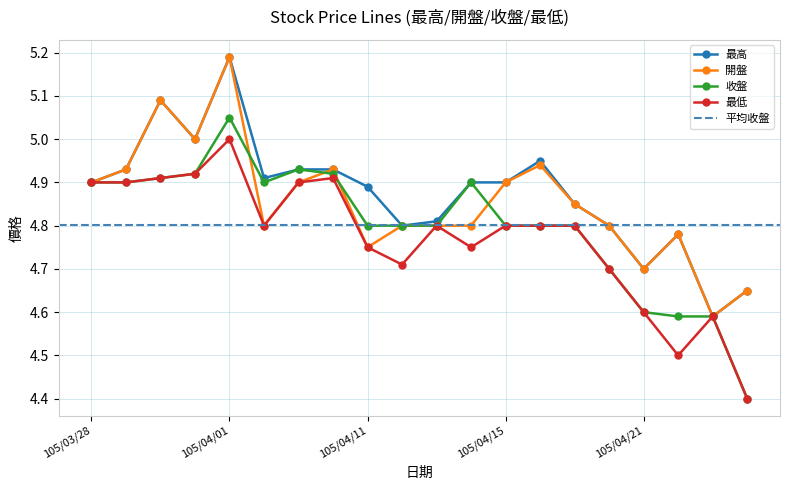

What is the difference between the 最高 values at 105/04/15 and 105/04/20?

0.1